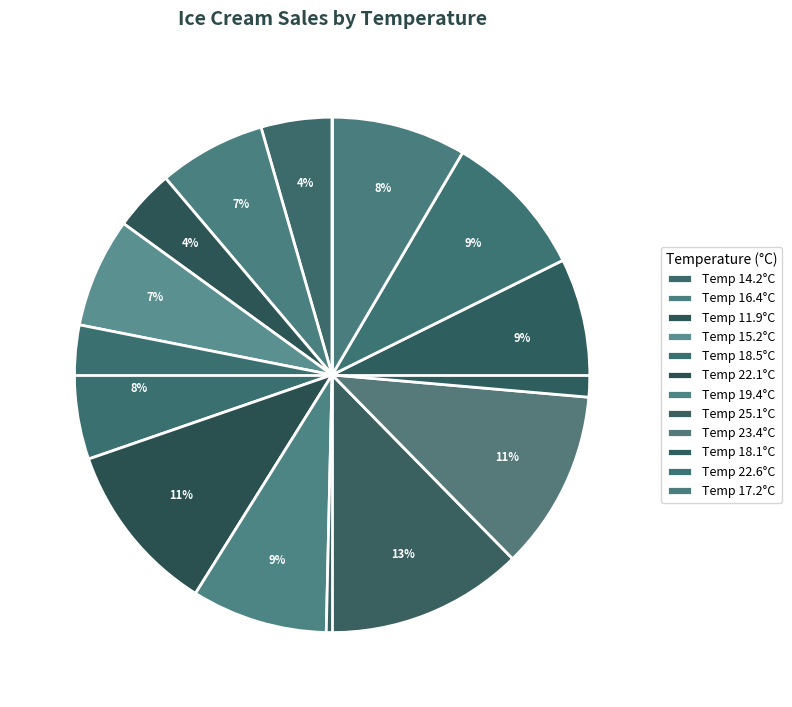

How many slices are in this pie chart?

12